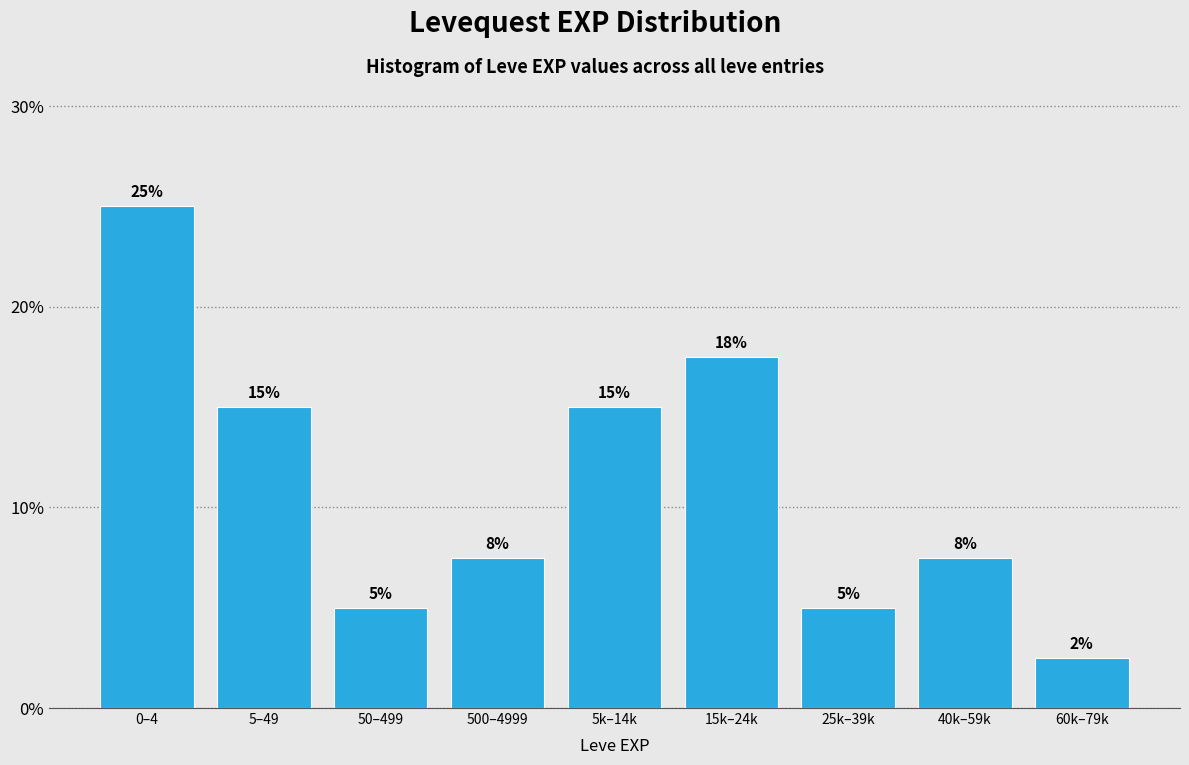

True or false: the data shows 3.5 at 50–499.

False